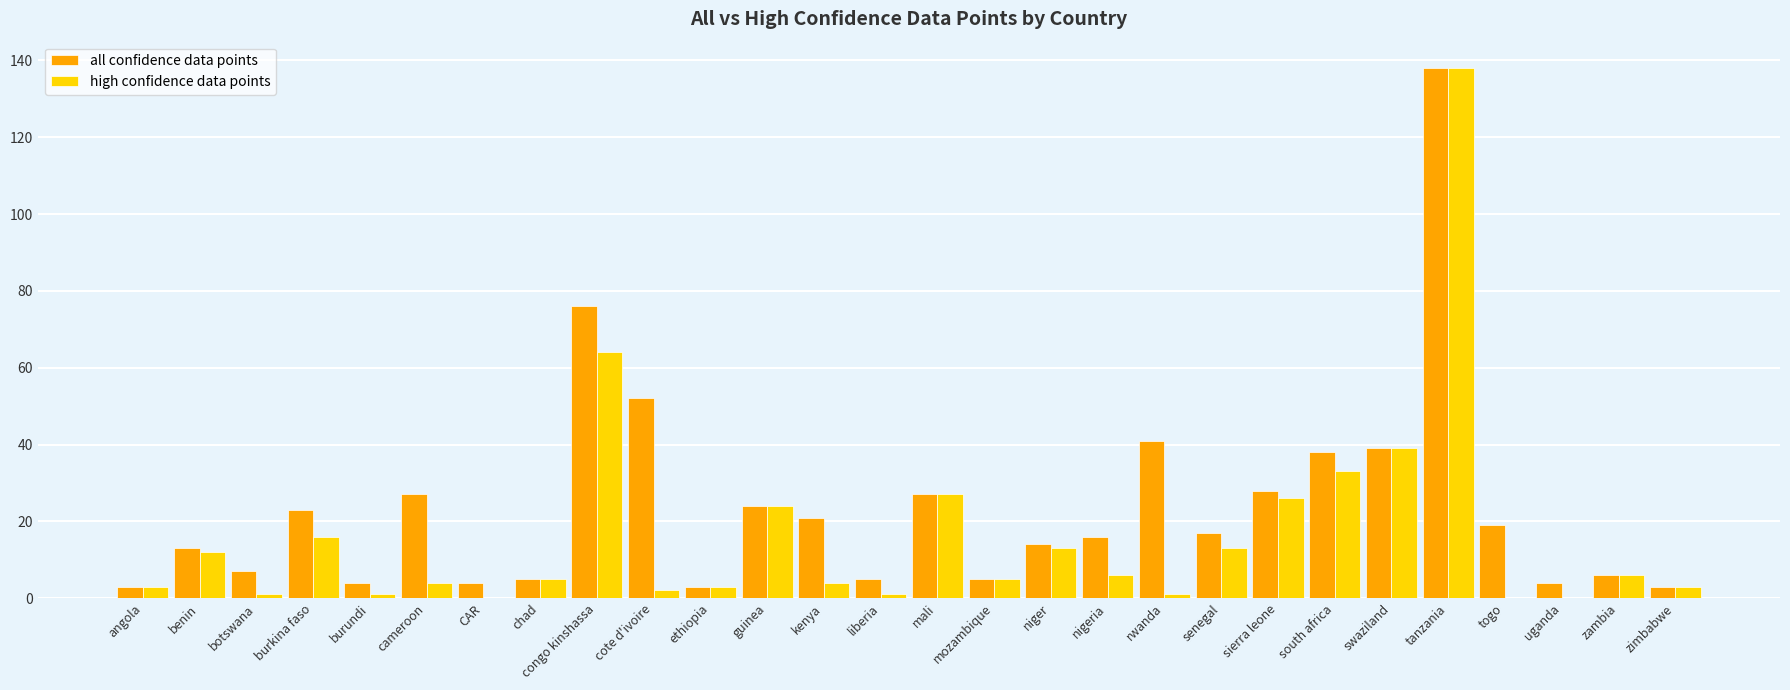

Are the bars grouped side by side (vs. stacked)?

Yes